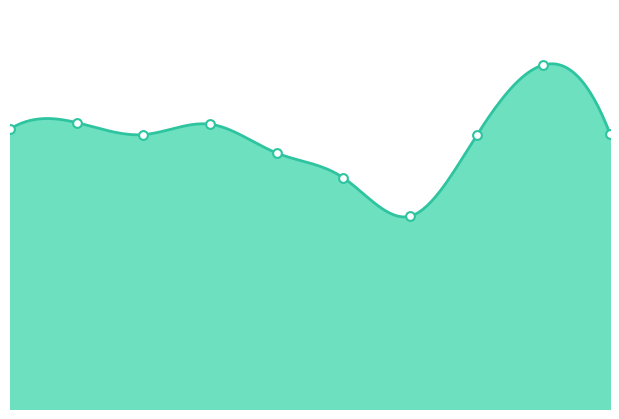

What is the change in value from 2 to 7?

-1